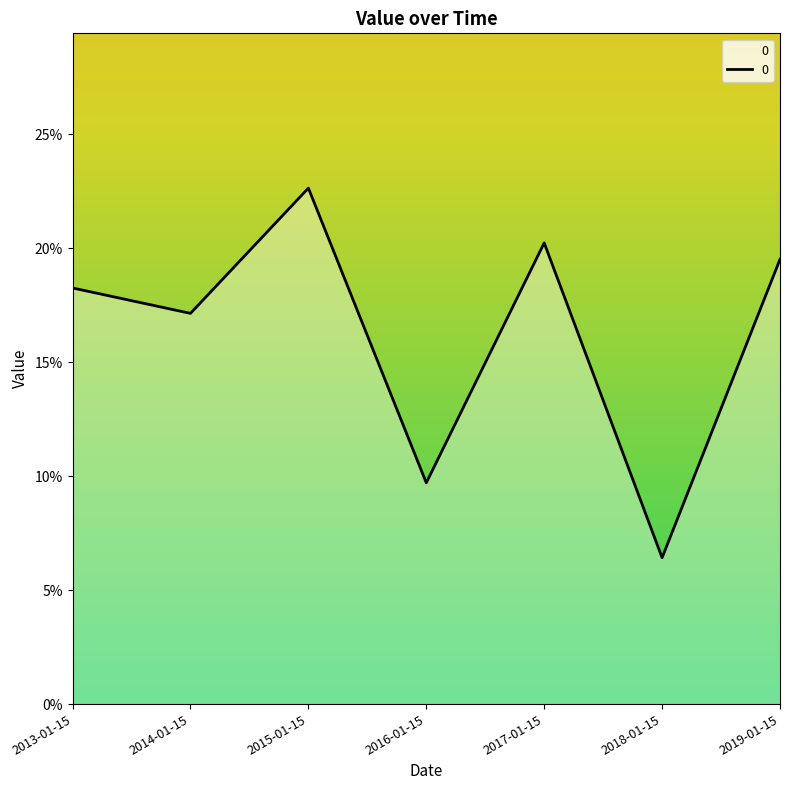

Reading left to right, what are all the values shown in this chart?

2013-01-15=0.2	2014-01-15=0.2	2015-01-15=0.2	2016-01-15=0.1	2017-01-15=0.2	2018-01-15=0.1	2019-01-15=0.2